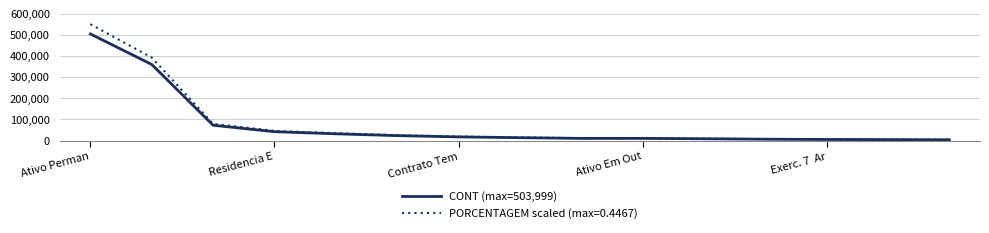

List the series in order of their peak value, lowest first.

CONT (max=503,999), PORCENTAGEM scaled (max=0.4467)